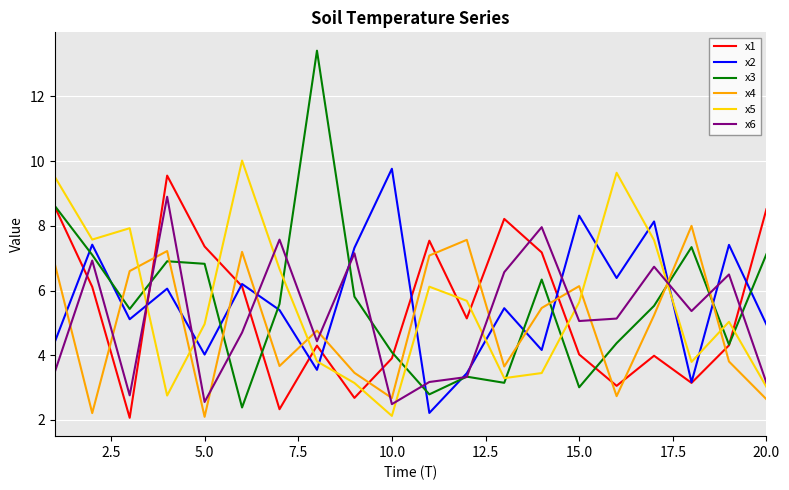

After their last crossing, which series has the higher values: x5 or x2?

x2